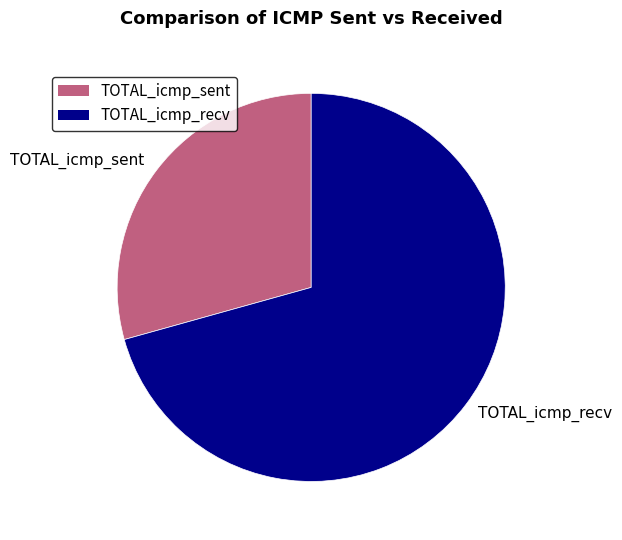

Rank the categories by value from lowest to highest.

TOTAL_icmp_sent, TOTAL_icmp_recv